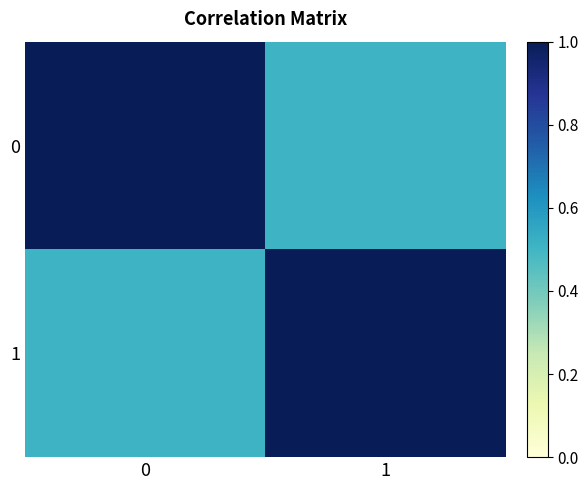

Between 0 and 1, which series saw the biggest shift?

1